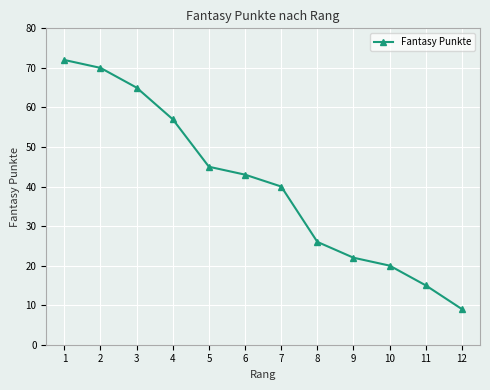

True or false: the data has more than 0 interior local peaks.

False